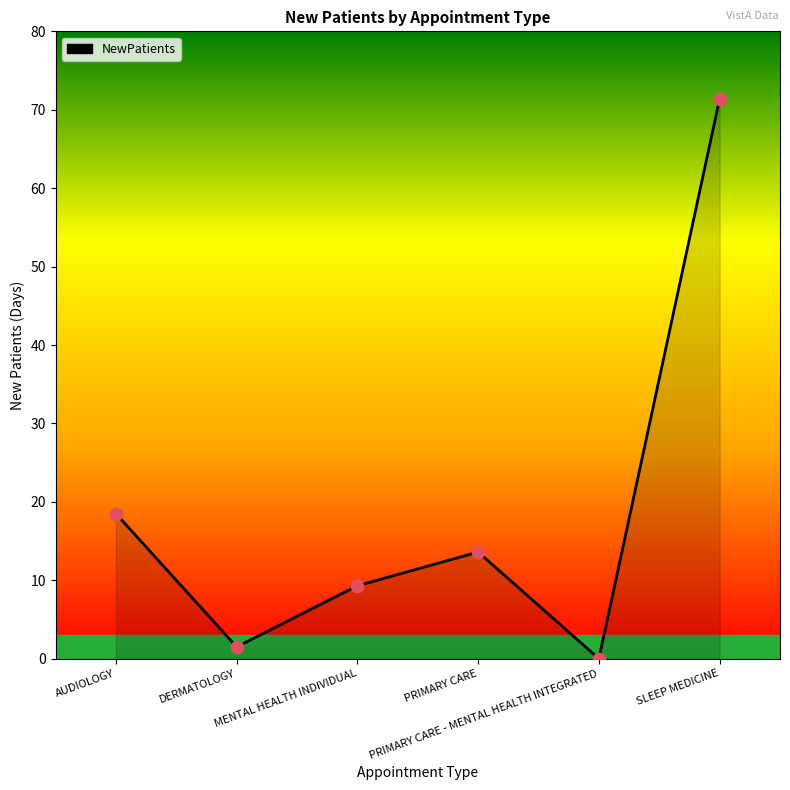

Approximately how many times larger is the value at MENTAL HEALTH INDIVIDUAL compared to SLEEP MEDICINE?

0.1